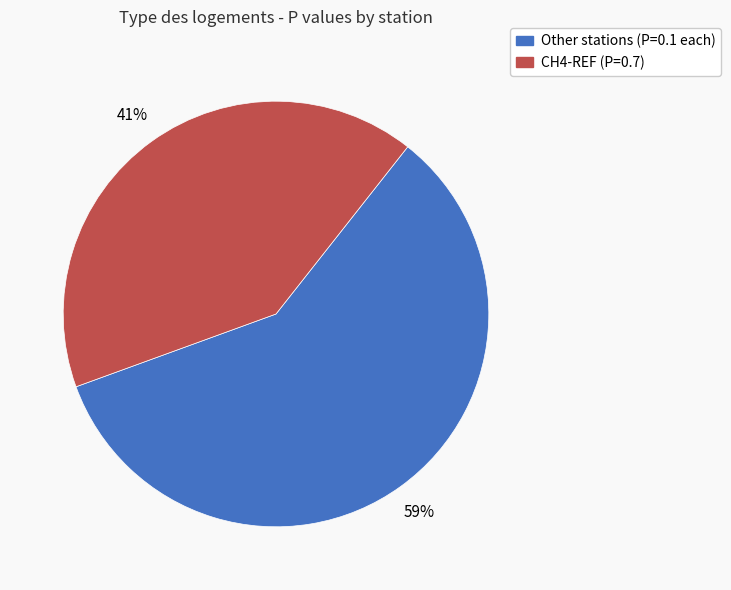

To the nearest percent, what is the average slice percentage?

50%